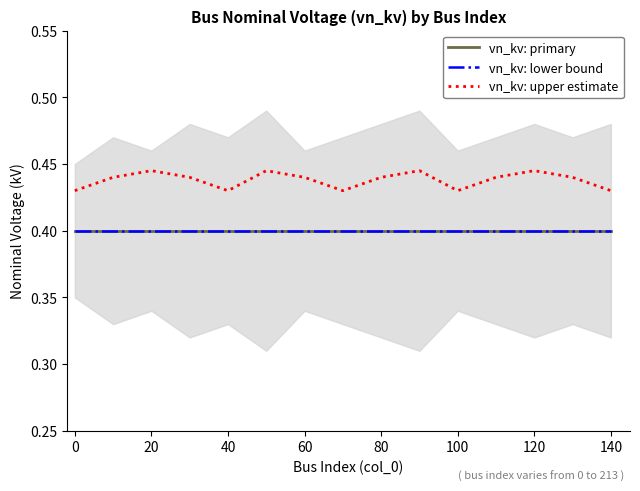

How many series are shown in this chart?

3